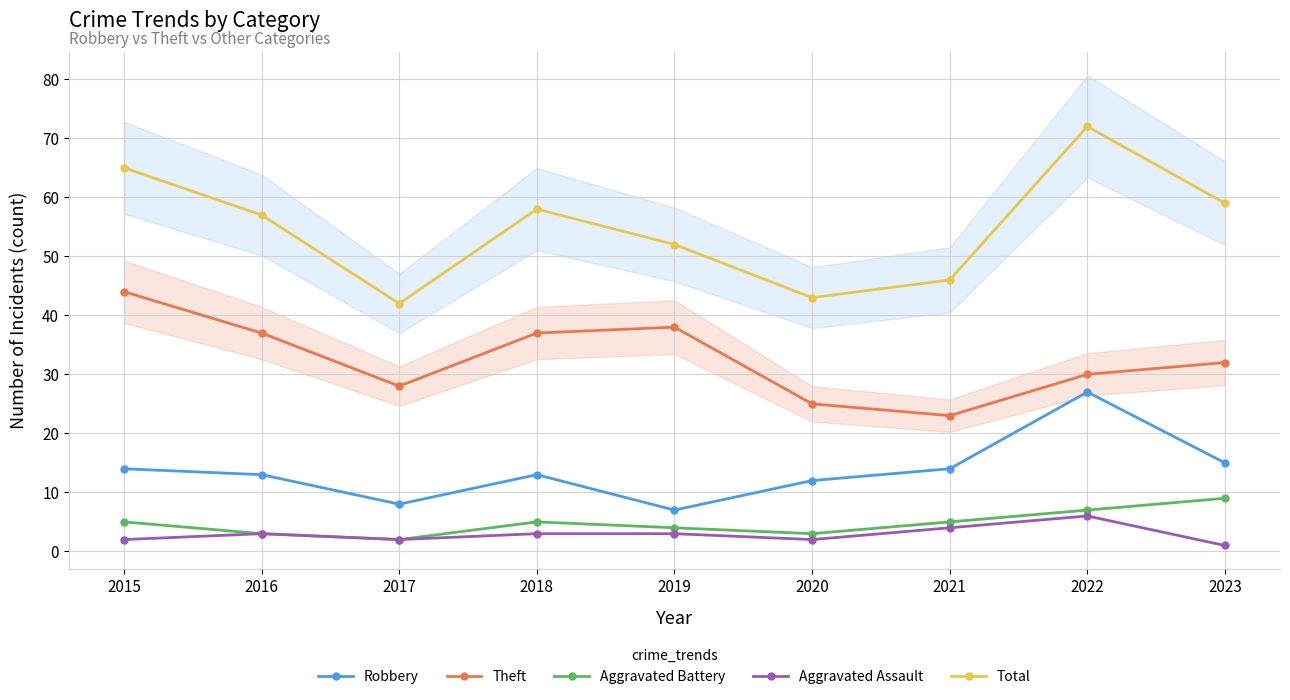

At how many categories does at least one series exceed 71?

1